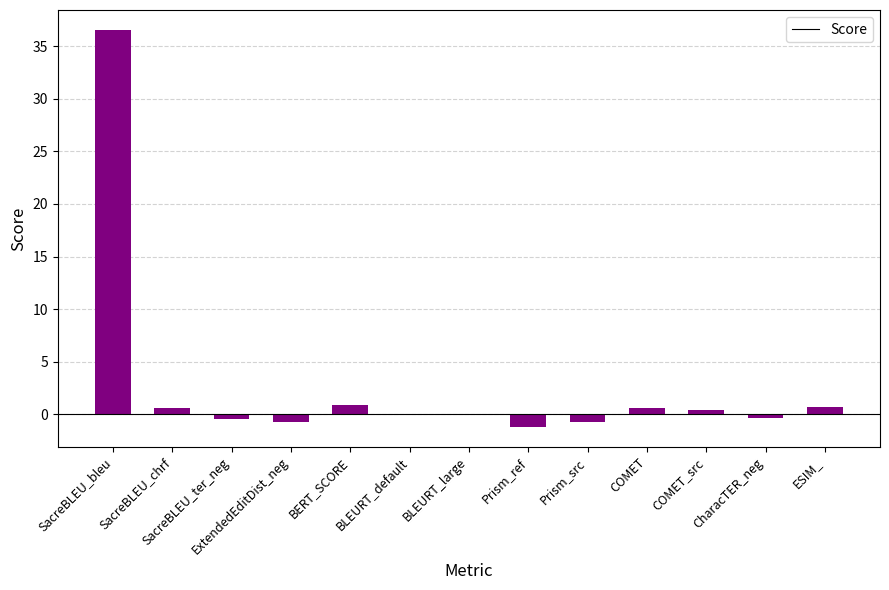

Which has a higher value, Prism_src or COMET_src?

COMET_src